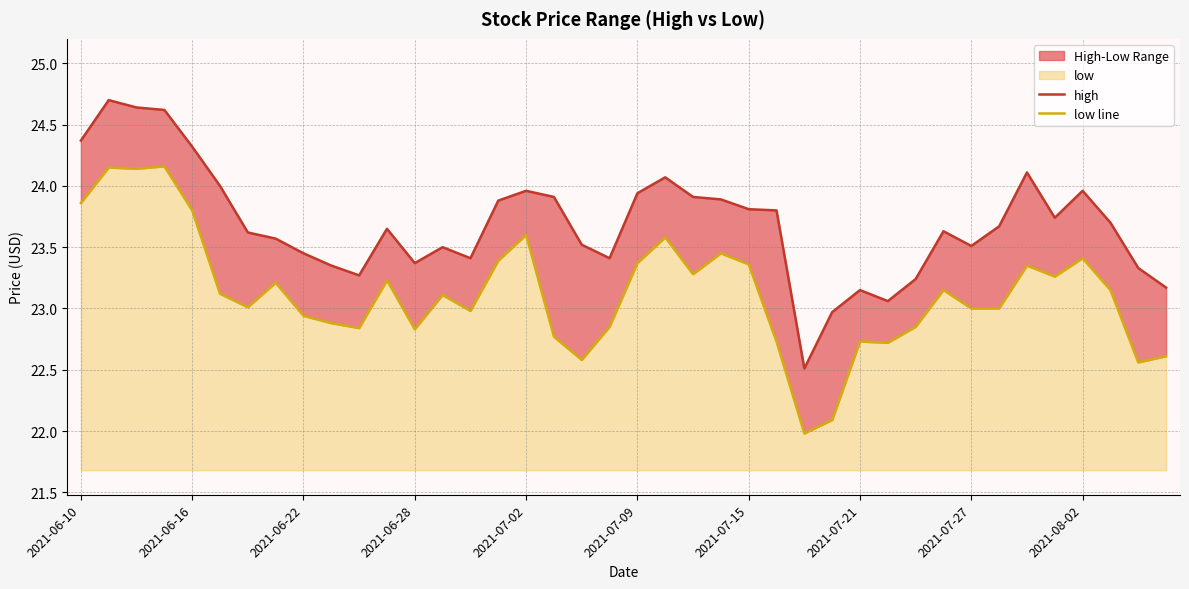

True or false: low line and high intersect in this chart.

False